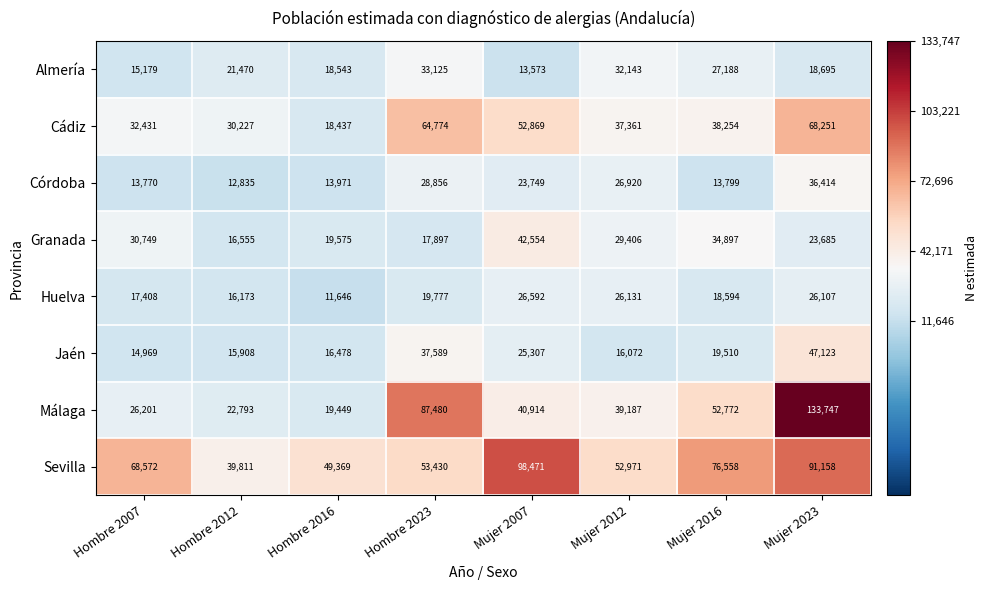

Which category has the highest value in the Málaga series?

Mujer 2023